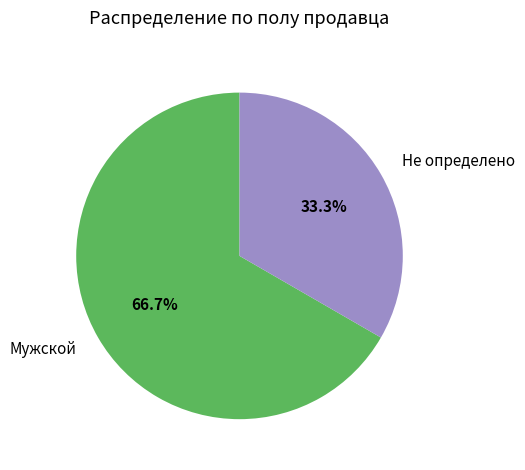

Is the sum of Не определено and Мужской greater than half?

Yes